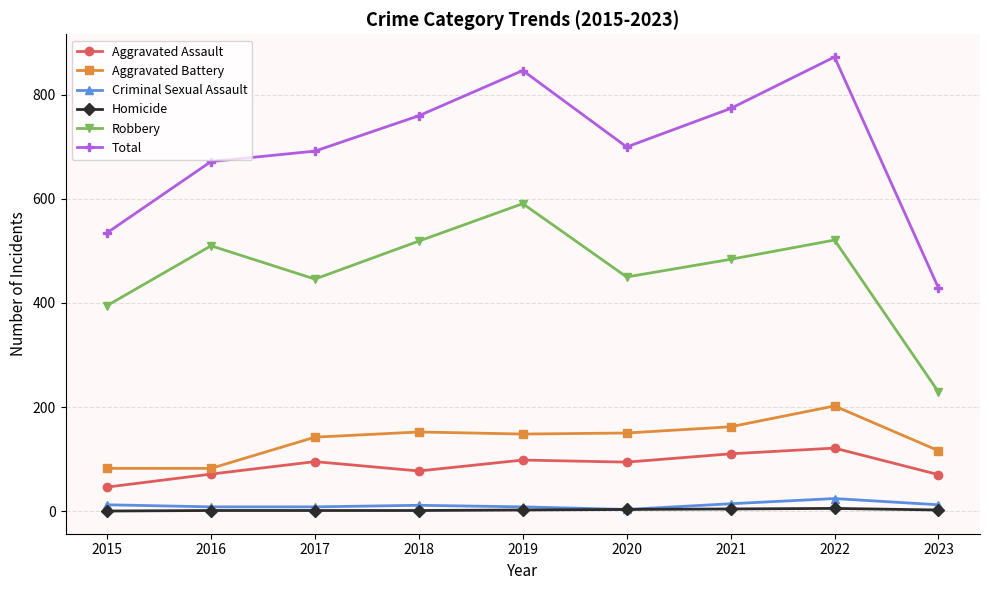

What is the value of the Total point at the 3rd from the left?

692